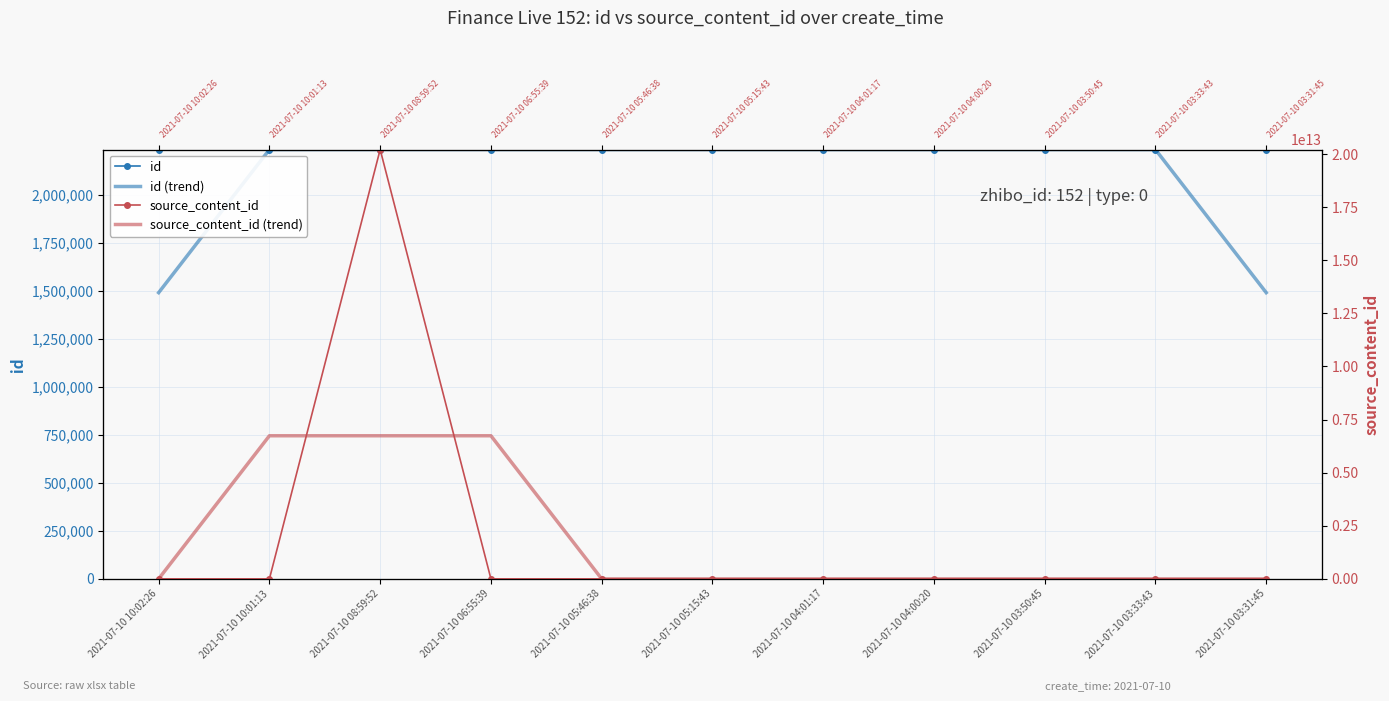

How many interior local peaks does the id (trend) series have?

1